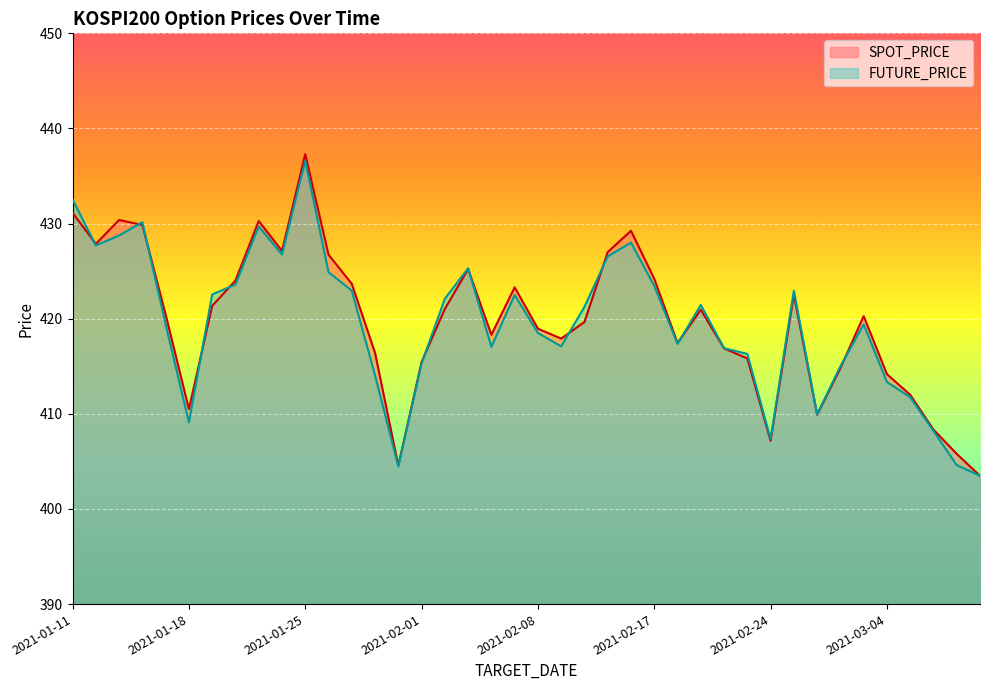

At 2021-01-25, list the series in order from largest to smallest.

SPOT_PRICE, FUTURE_PRICE